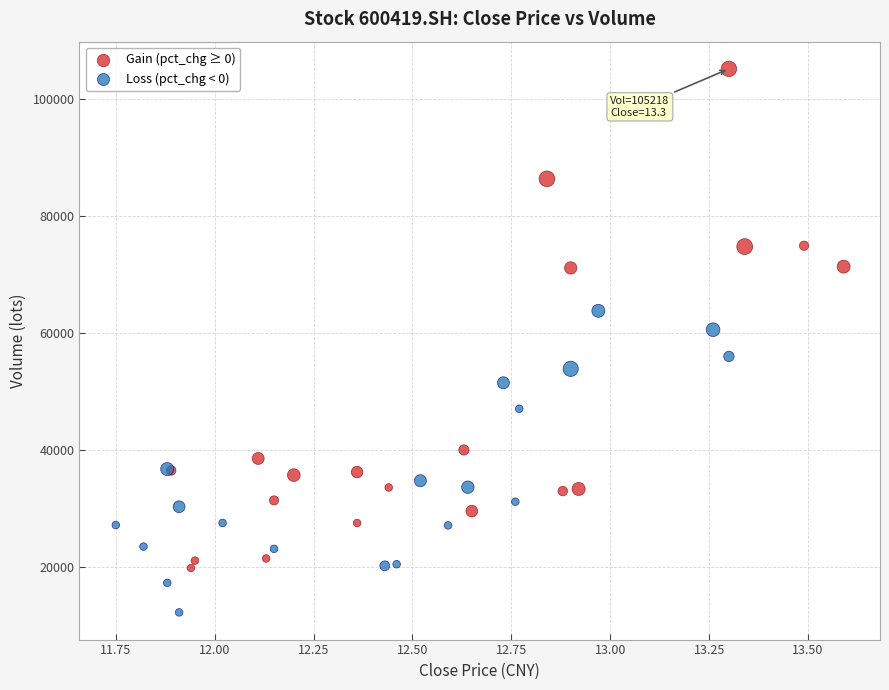

Which series contains the highest Y value?

Gain (pct_chg ≥ 0)